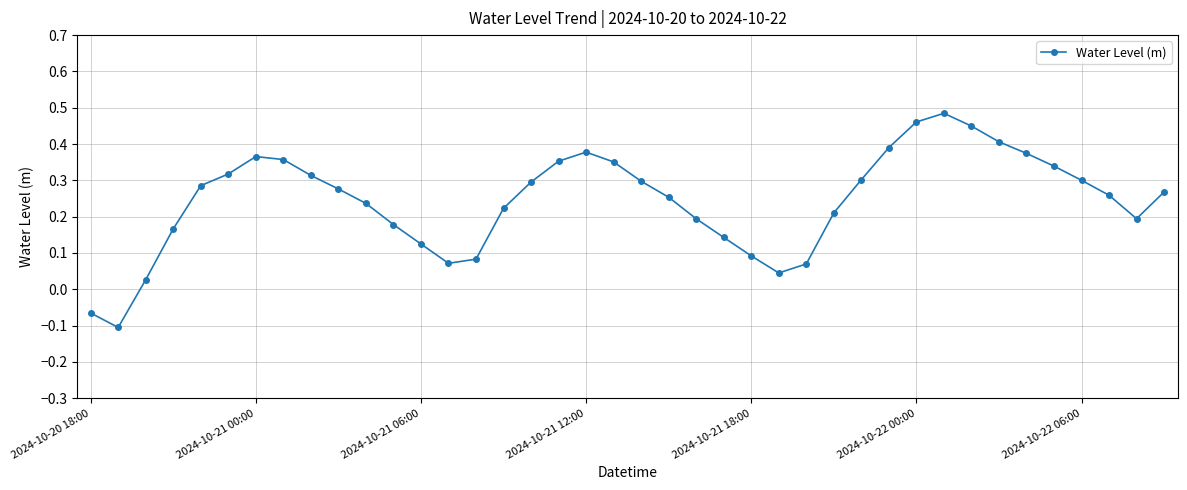

How many points are higher than both their immediate neighbors (excluding endpoints)?

3